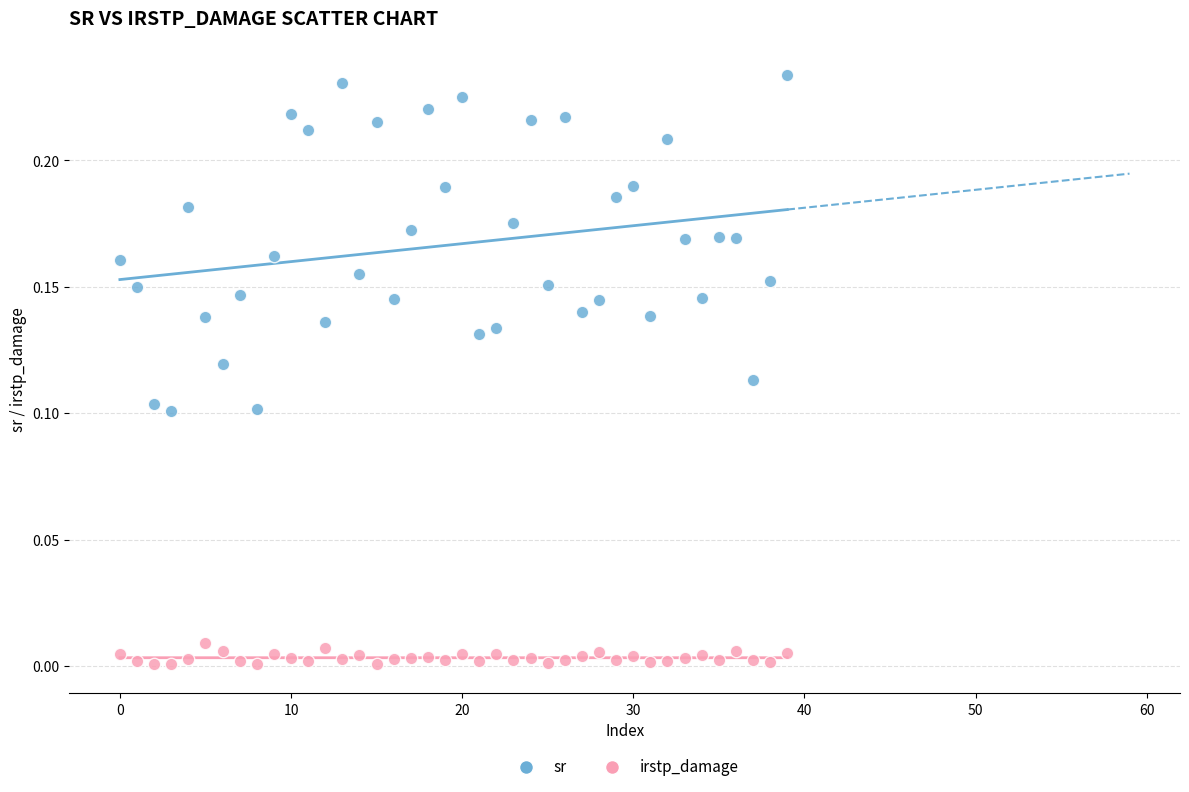

Which series has the widest spread of Y values?

sr